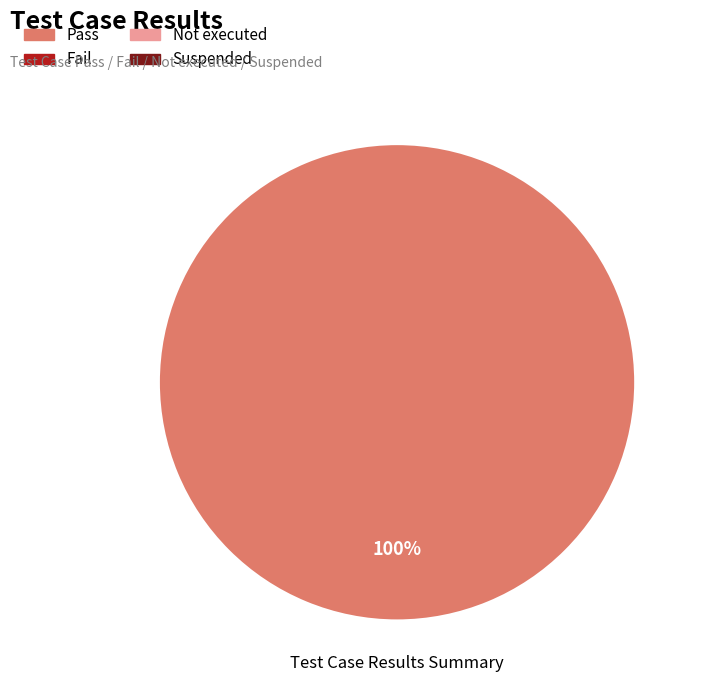

How many segments does this pie chart have?

1